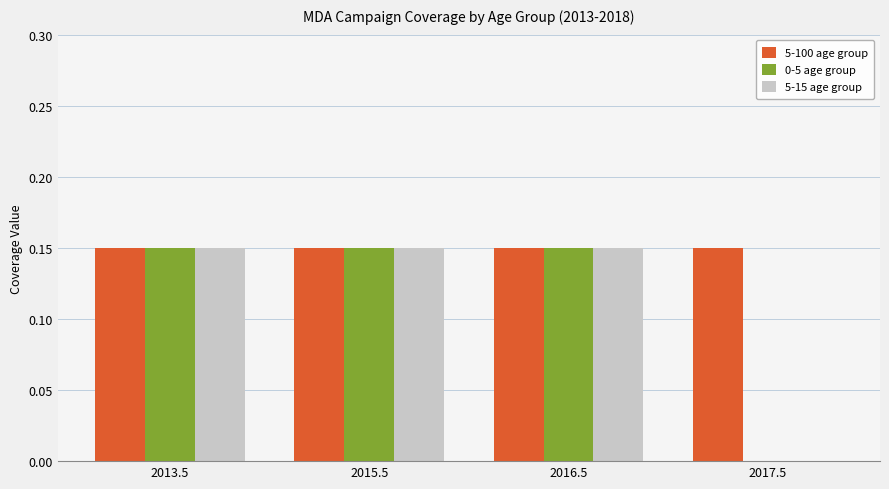

Which series has the largest total across all categories?

5-100 age group